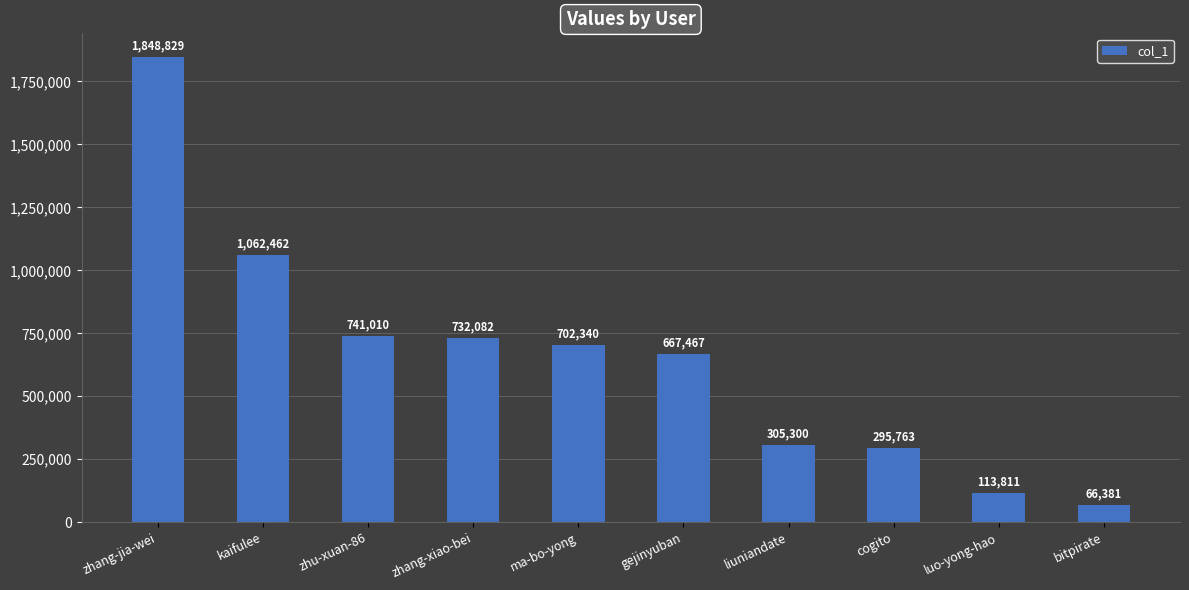

List the labels in order of value, smallest first.

bitpirate, luo-yong-hao, cogito, liuniandate, gejinyuban, ma-bo-yong, zhang-xiao-bei, zhu-xuan-86, kaifulee, zhang-jia-wei